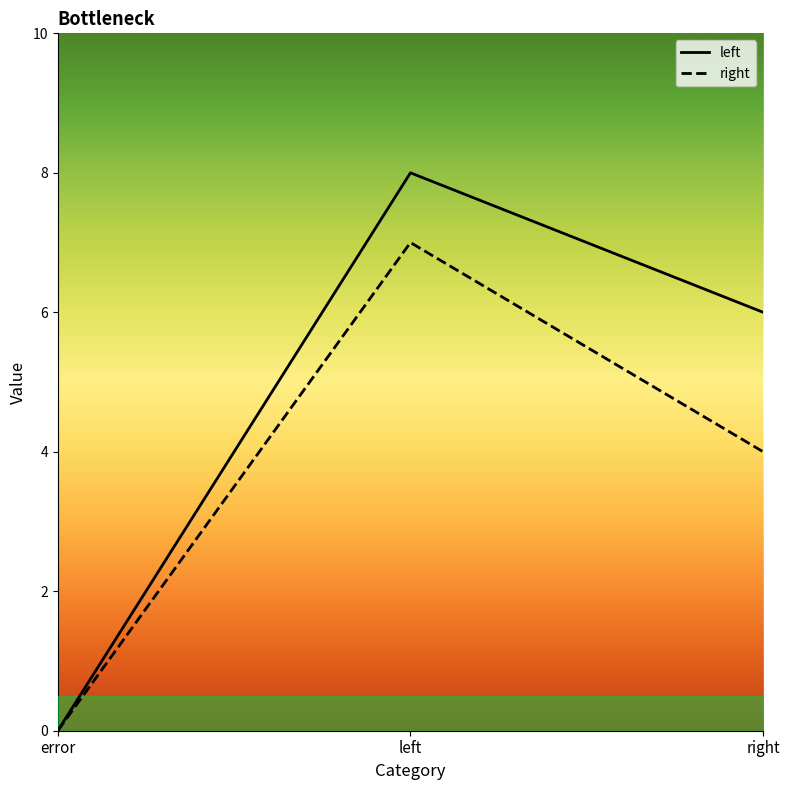

Does the chart have visible grid lines?

No